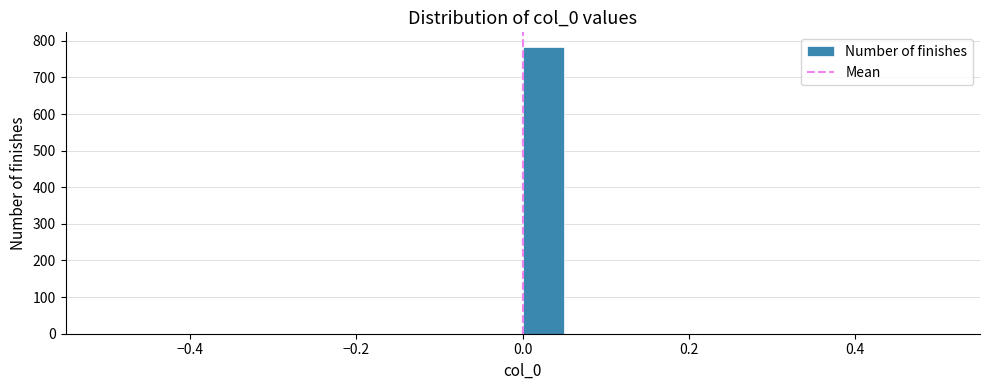

Read against the x-axis, roughly where is the centre of the tallest bar?

0.02